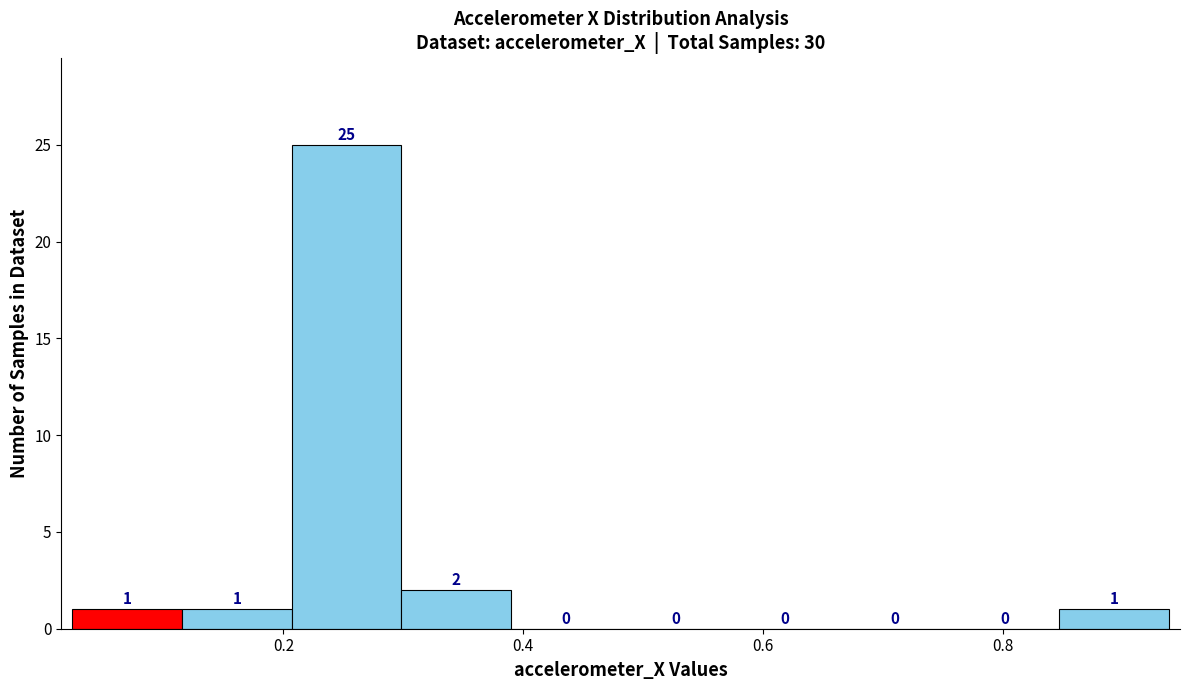

Reading left to right, transcribe this chart: for each bar, give the range it covers on the x-axis and its height. The bar edges are not printed on the chart, so give them approximately, as read against the axis.

0.02 to 0.12: 1
0.12 to 0.20: 1
0.20 to 0.30: 25
0.30 to 0.38: 2
0.38 to 0.48: 0
0.48 to 0.58: 0
0.58 to 0.66: 0
0.66 to 0.76: 0
0.76 to 0.84: 0
0.84 to 0.94: 1